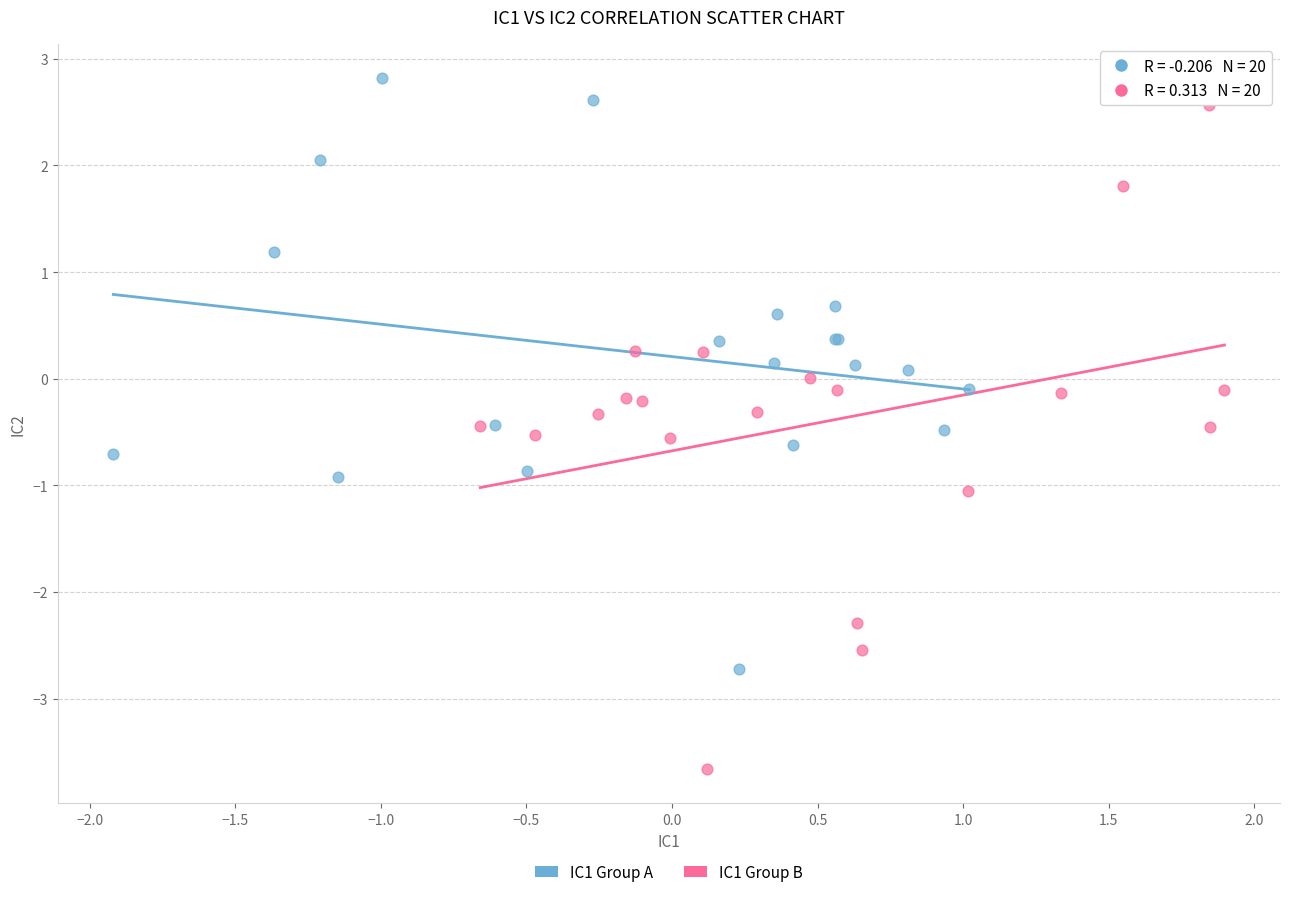

What are all the series names shown in the legend?

IC1 Group A, IC1 Group B